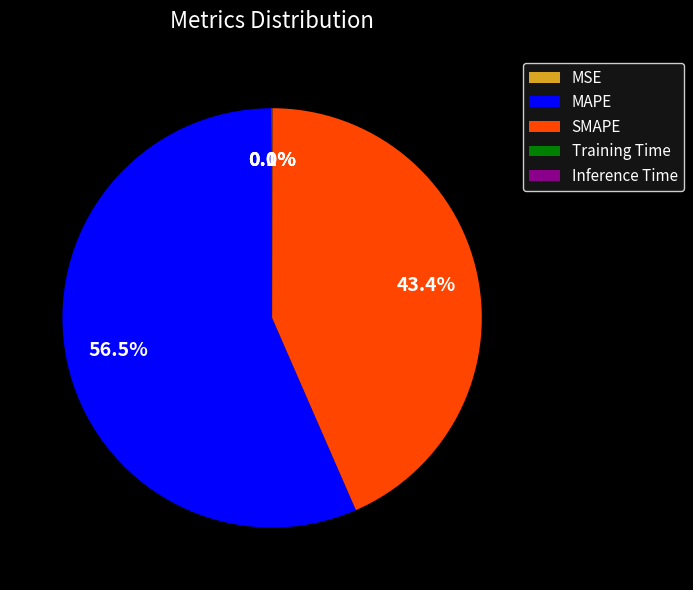

Which slice represents more than half of the pie?

MAPE